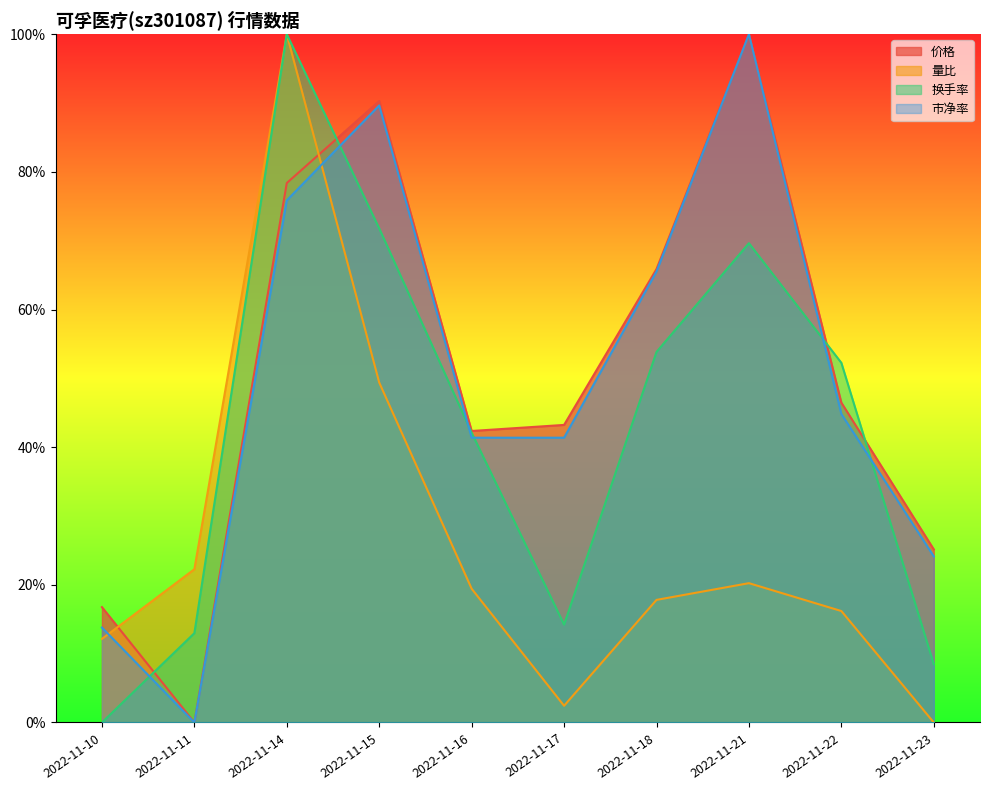

Which series changed the most between 2022-11-10 and 2022-11-21?

市净率